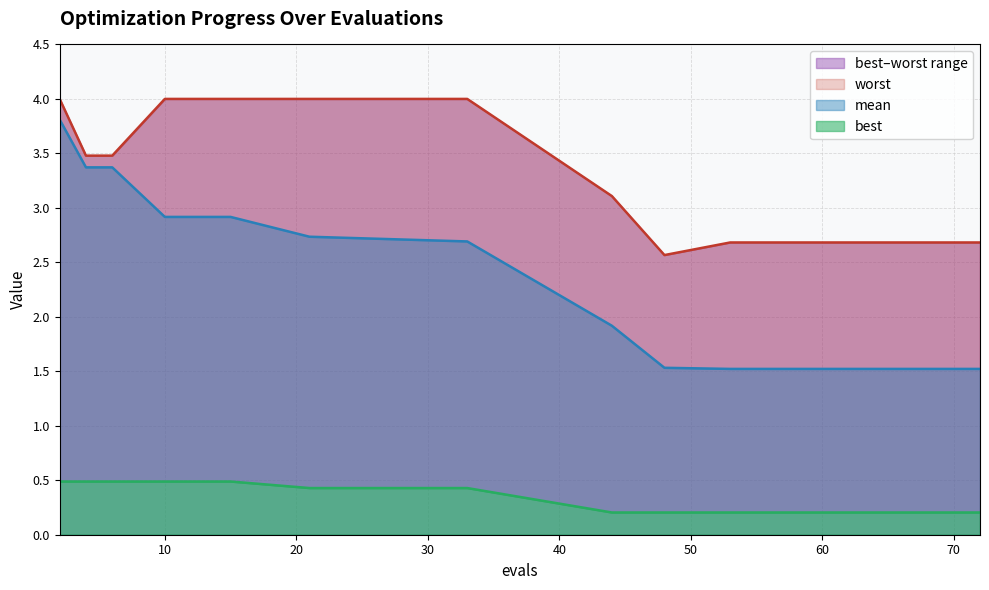

What is the value of the mean point at the 15th from the left?

1.5